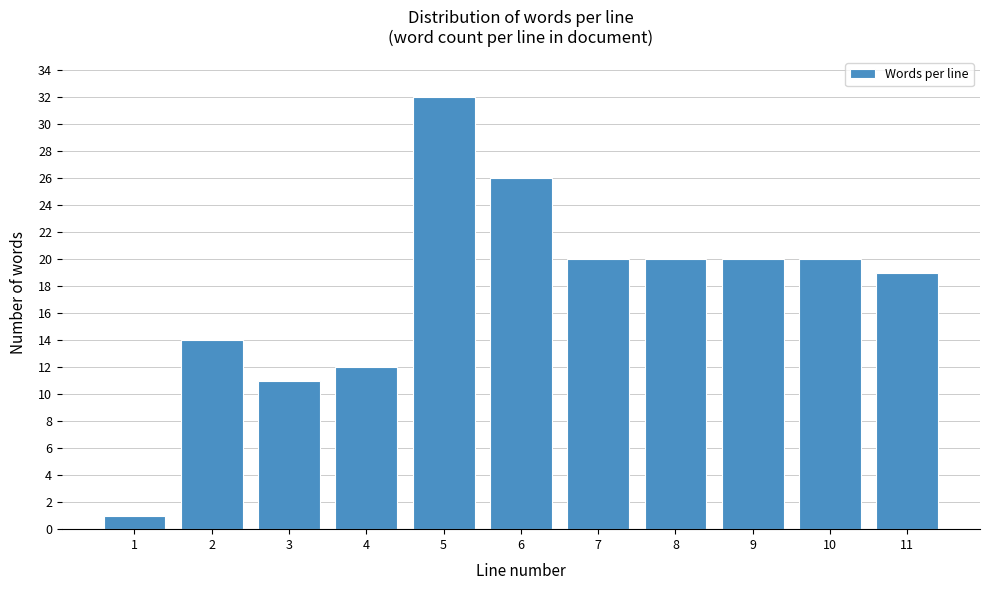

Reading right to left, what are all the values shown in this chart?

19	20	20	20	20	26	32	12	11	14	1